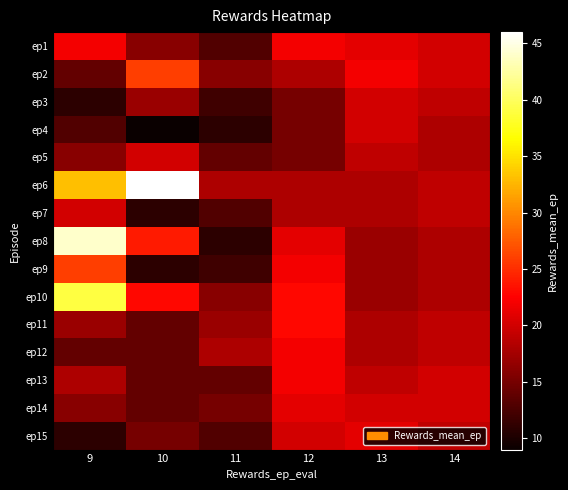

What is the spread (max minus min) of values at 13?

5